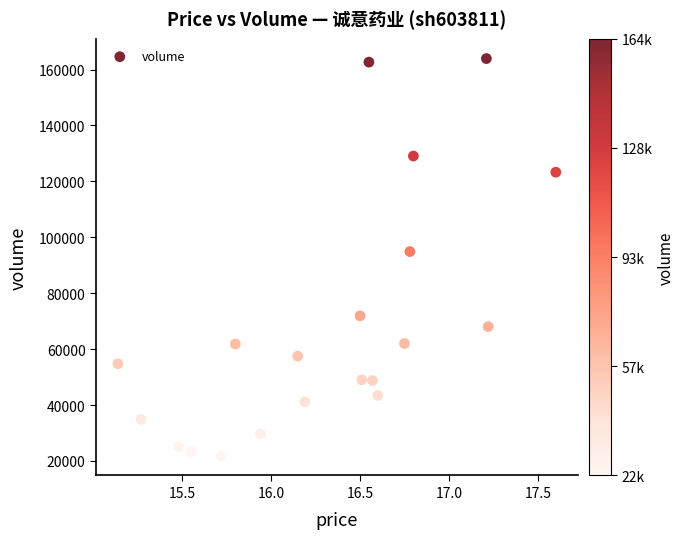

What Y value in the scatter plot is closest to 92916?

94888